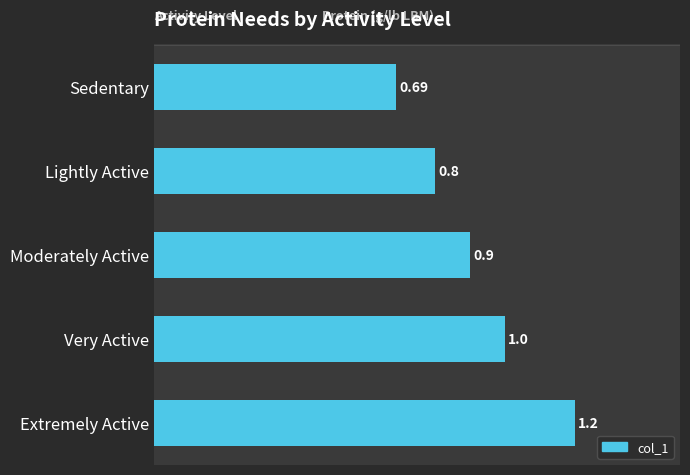

Which category has the lowest value across all series?

Sedentary